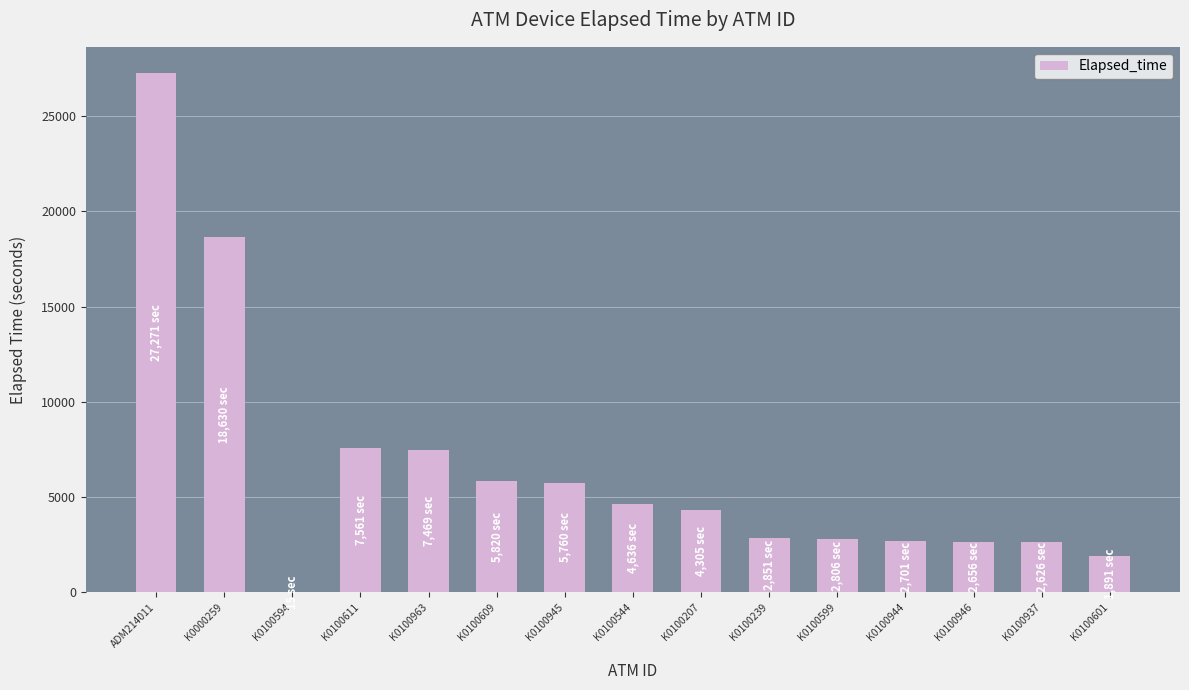

What is the change in value from K0100594 to K0100946?

+2641